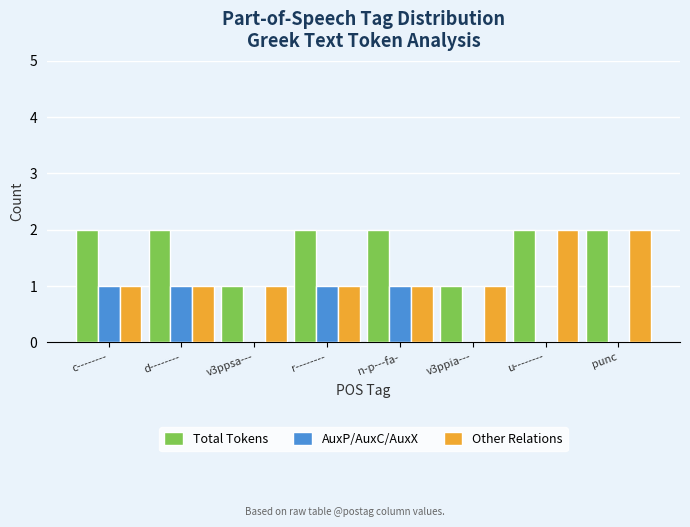

Reading left to right, what are all the values shown in this chart?

Total Tokens: c--------=2	d--------=2	v3ppsa---=1	r--------=2	n-p---fa-=2	v3ppia---=1	u--------=2	punc=2
AuxP/AuxC/AuxX: c--------=1	d--------=1	v3ppsa---=0	r--------=1	n-p---fa-=1	v3ppia---=0	u--------=0	punc=0
Other Relations: c--------=1	d--------=1	v3ppsa---=1	r--------=1	n-p---fa-=1	v3ppia---=1	u--------=2	punc=2